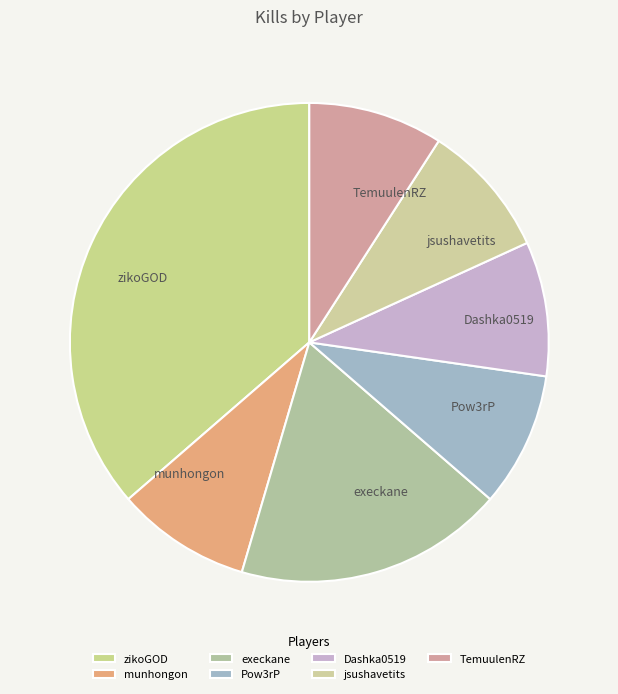

Which slice is the largest?

zikoGOD